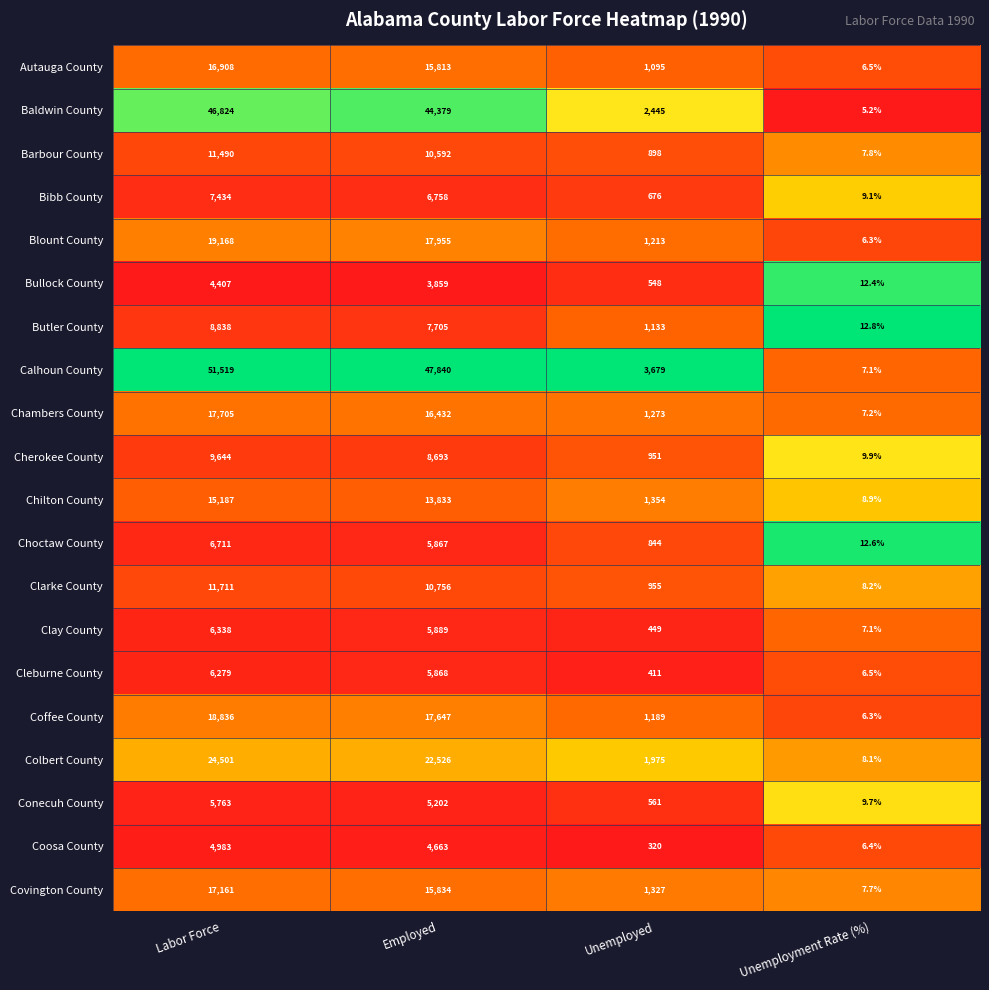

At which category does the chart reach its peak across all series?

Labor Force